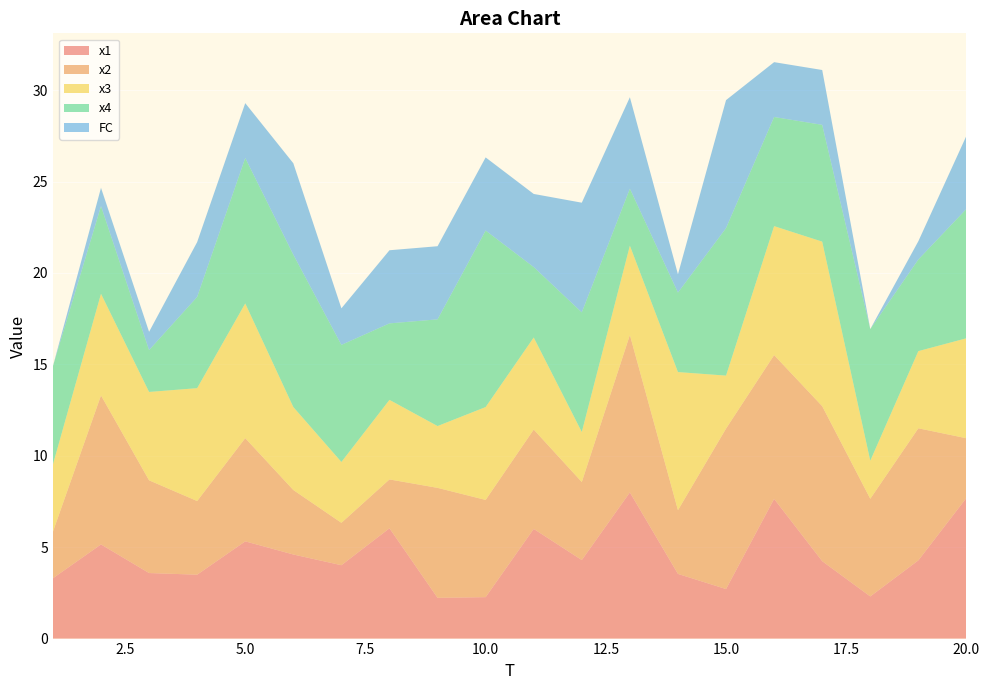

Reading left to right, what are all the values shown in this chart?

x1: 1=3.3	2=5.2	3=3.6	4=3.5	5=5.3	6=4.6	7=4.0	8=6.0	9=2.2	10=2.3	11=6.0	12=4.3	13=8.0	14=3.5	15=2.7	16=7.6	17=4.2	18=2.3	19=4.3	20=7.7
x2: 1=2.5	2=8.2	3=5.1	4=4.0	5=5.6	6=3.5	7=2.3	8=2.7	9=6.0	10=5.3	11=5.4	12=4.3	13=8.6	14=3.5	15=8.8	16=7.9	17=8.5	18=5.3	19=7.2	20=3.3
x3: 1=3.7	2=5.6	3=4.8	4=6.2	5=7.4	6=4.5	7=3.3	8=4.4	9=3.4	10=5.1	11=5.0	12=2.7	13=4.9	14=7.6	15=2.9	16=7.1	17=9.0	18=2.1	19=4.2	20=5.5
x4: 1=5.4	2=4.8	3=2.3	4=5.0	5=8.0	6=8.3	7=6.4	8=4.2	9=5.8	10=9.7	11=3.9	12=6.5	13=3.1	14=4.3	15=8.1	16=6.0	17=6.4	18=7.2	19=5.0	20=7.1
FC: 1=0.0	2=1.0	3=1.0	4=3.0	5=3.0	6=5.0	7=2.0	8=4.0	9=4.0	10=4.0	11=4.0	12=6.0	13=5.0	14=1.0	15=7.0	16=3.0	17=3.0	18=0.0	19=1.0	20=4.0